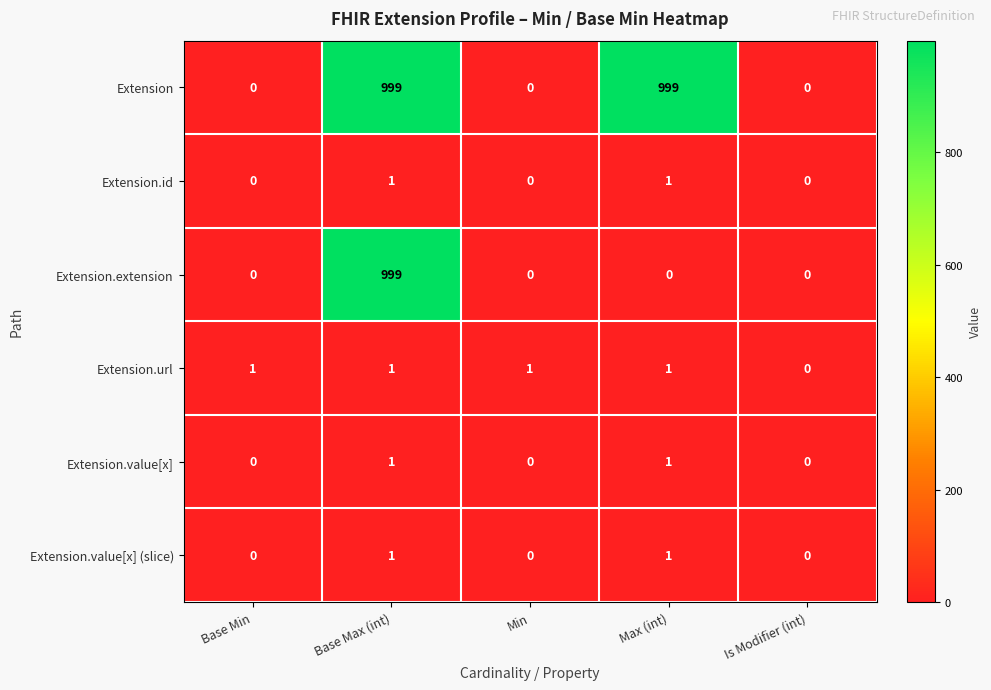

Reading left to right, extract all data points from this chart.

Extension: 0	999	0	999	0
Extension.id: 0	1	0	1	0
Extension.extension: 0	999	0	0	0
Extension.url: 1	1	1	1	0
Extension.value[x]: 0	1	0	1	0
Extension.value[x] (slice): 0	1	0	1	0